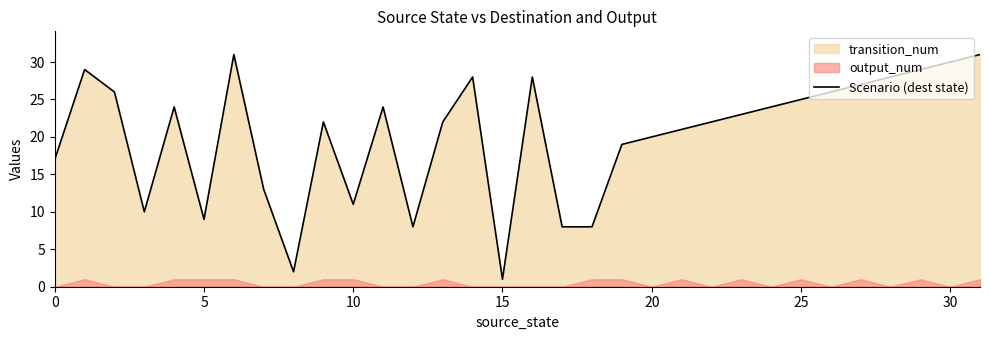

True or false: Scenario (dest state) has a value of 1 at 15.

True